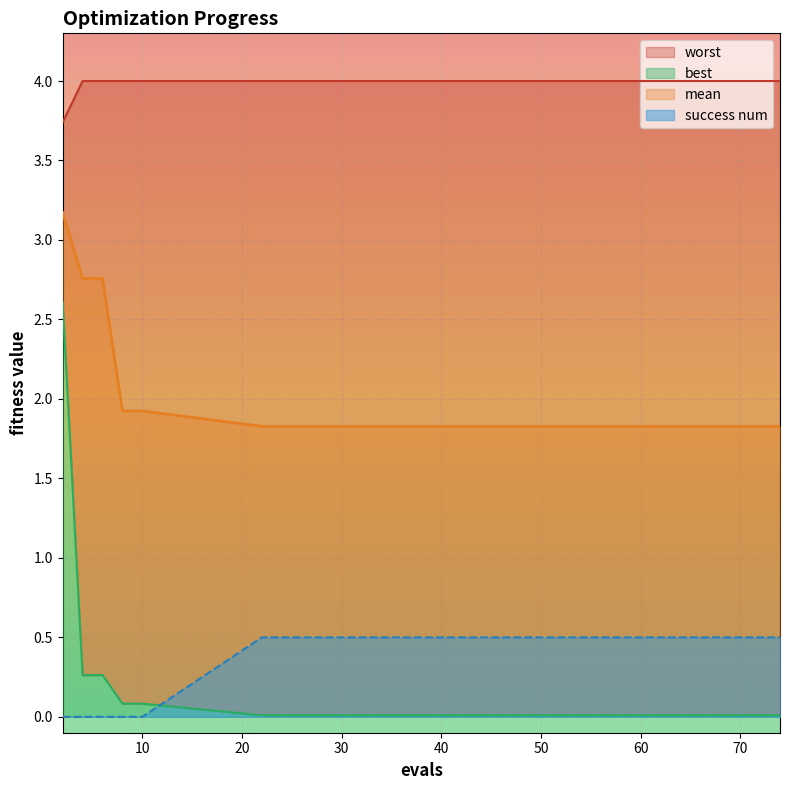

What is the maximum value for worst?

4.0